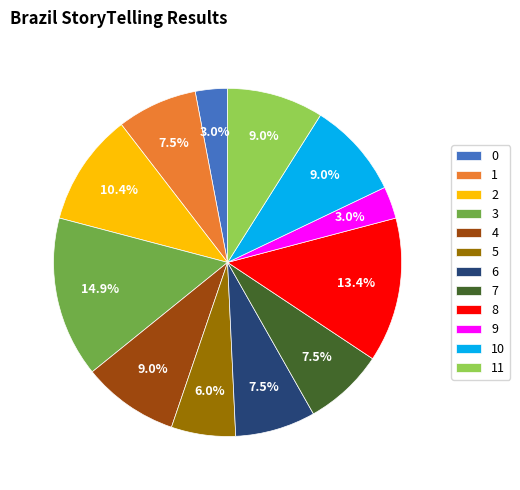

Which has a higher value, 2 or 10?

2